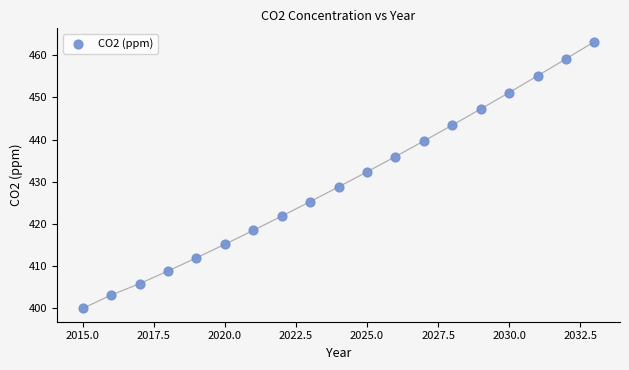

What is the range of X values (max minus min)?

18.0